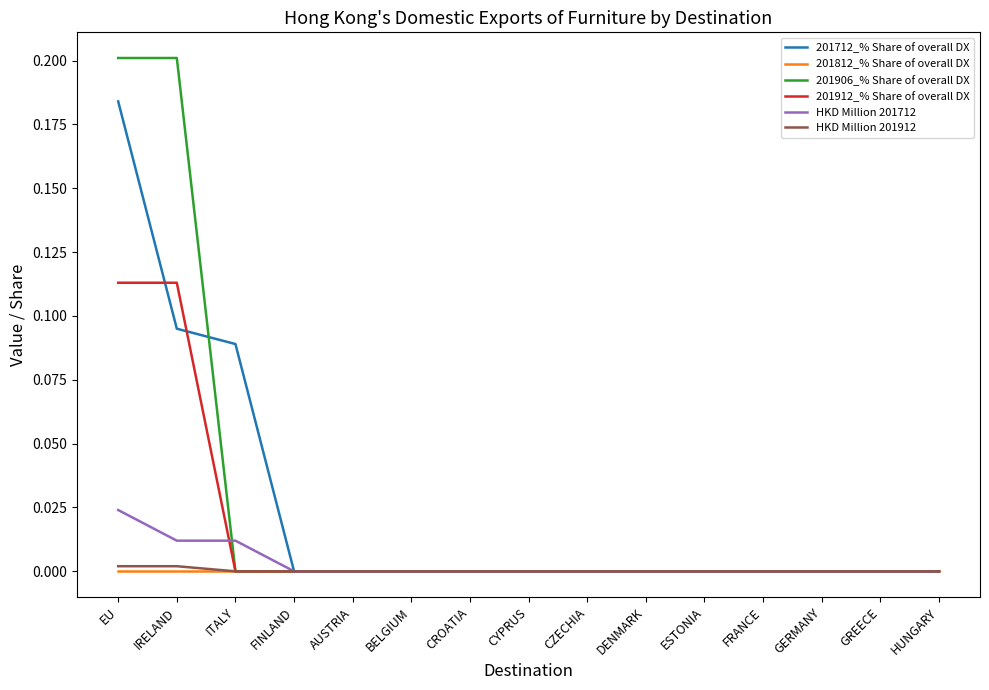

The value of 201712_% Share of overall DX at DENMARK is 0.1. True or false?

False